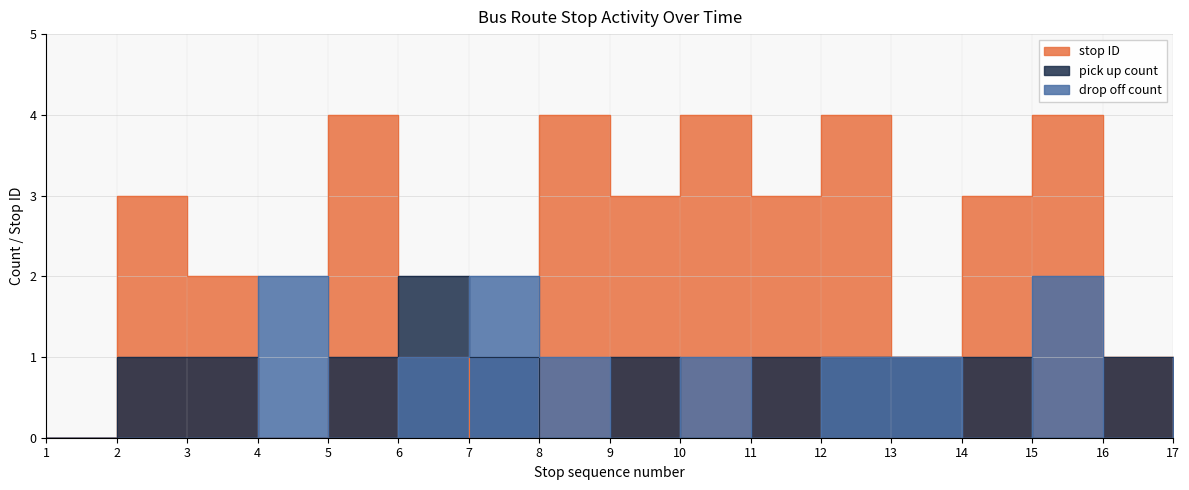

Reading left to right, extract all data points from this chart.

stop ID: 1=0	2=3	3=2	4=0	5=4	6=1	7=0	8=4	9=3	10=4	11=3	12=4	13=1	14=3	15=4	16=1	17=0
pick up count: 1=0	2=1	3=1	4=0	5=1	6=2	7=1	8=0	9=1	10=0	11=1	12=1	13=1	14=1	15=0	16=1	17=0
drop off count: 1=0	2=0	3=0	4=2	5=0	6=1	7=2	8=1	9=0	10=1	11=0	12=1	13=1	14=0	15=2	16=0	17=1